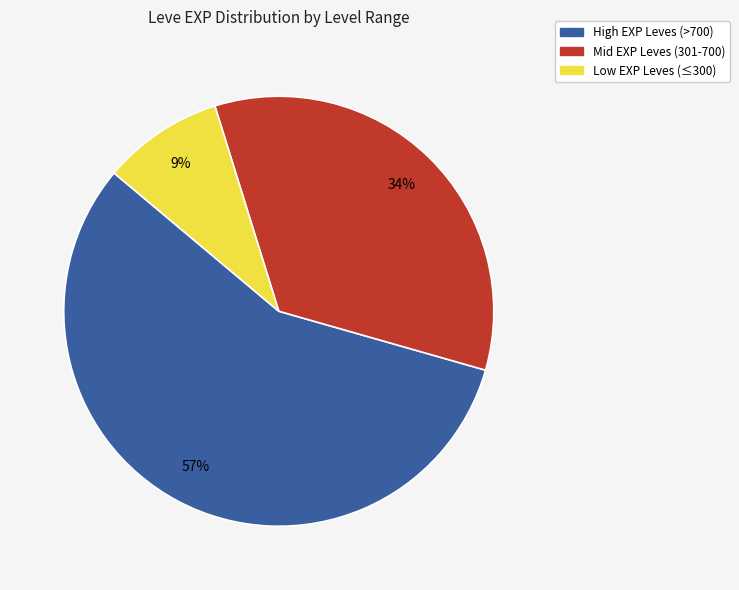

To the nearest percent, what is the difference between the largest and smallest slice percentages?

48%